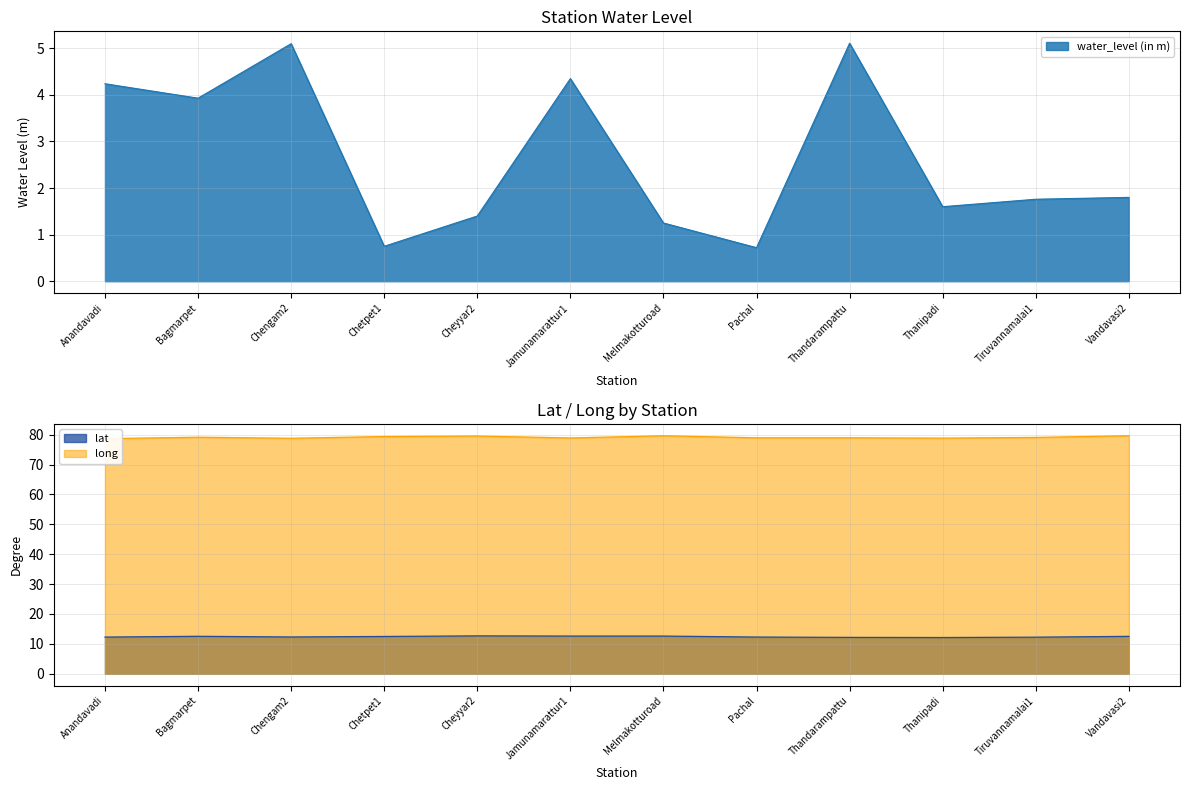

What is the total value across all series at Thandarampattu?

96.2